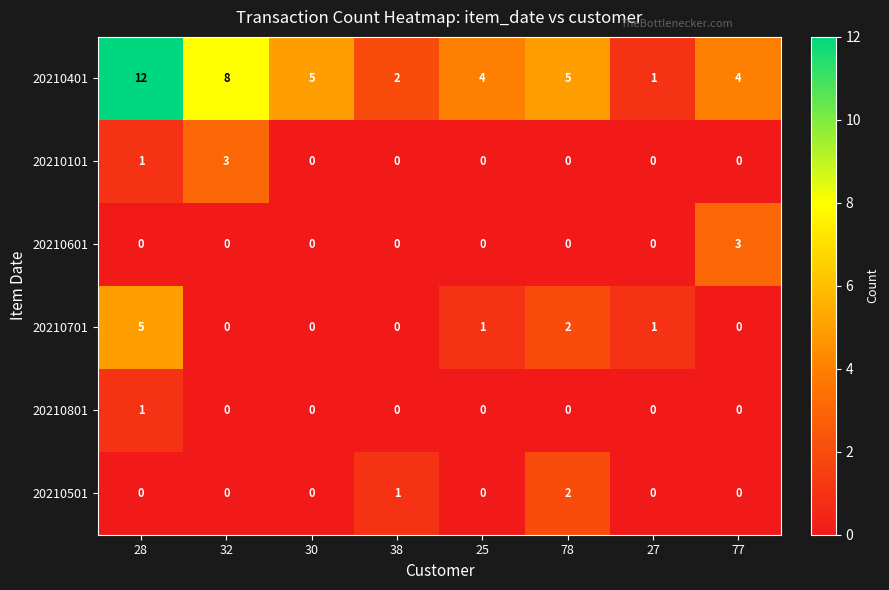

What is the total value across all series at 25?

5